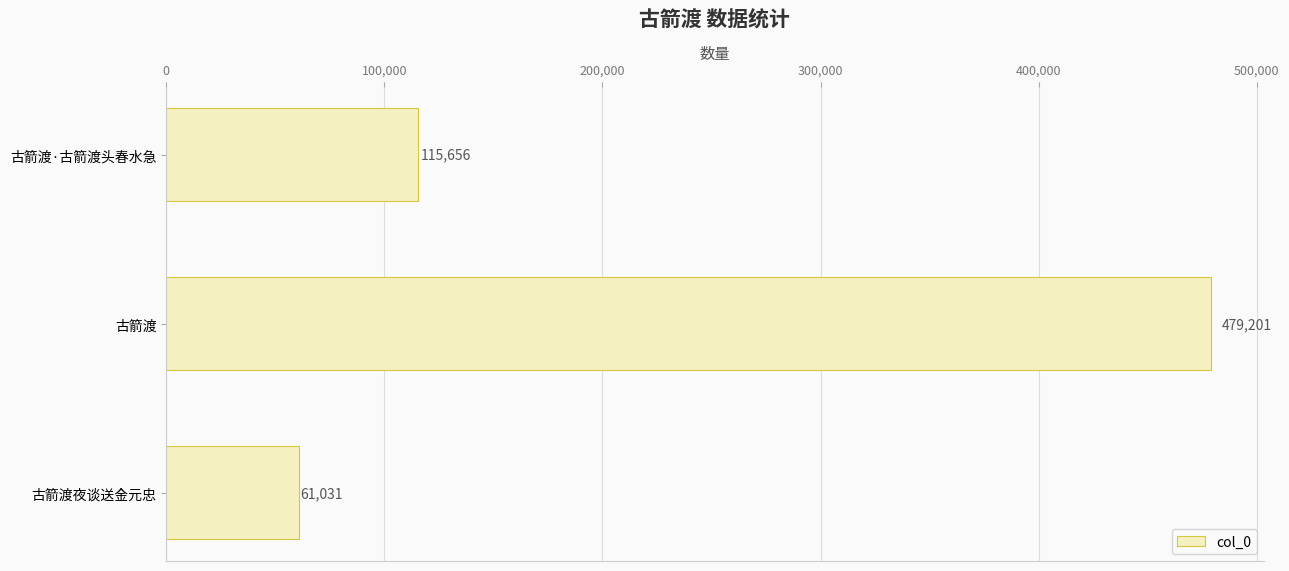

List the labels in order of value, smallest first.

古箭渡夜谈送金元忠, 古箭渡·古箭渡头春水急, 古箭渡